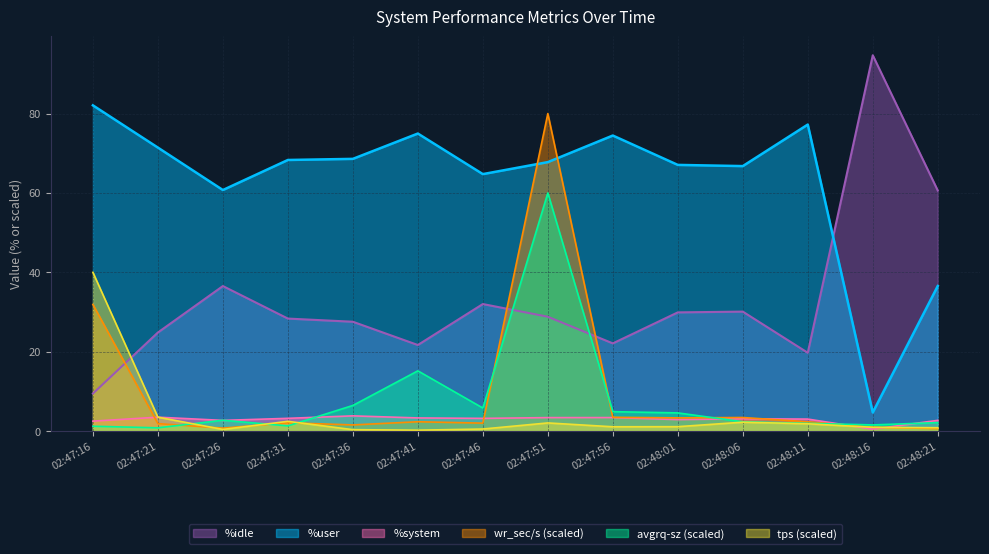

In %idle, how many points are lower than both neighbors (excluding endpoints)?

3